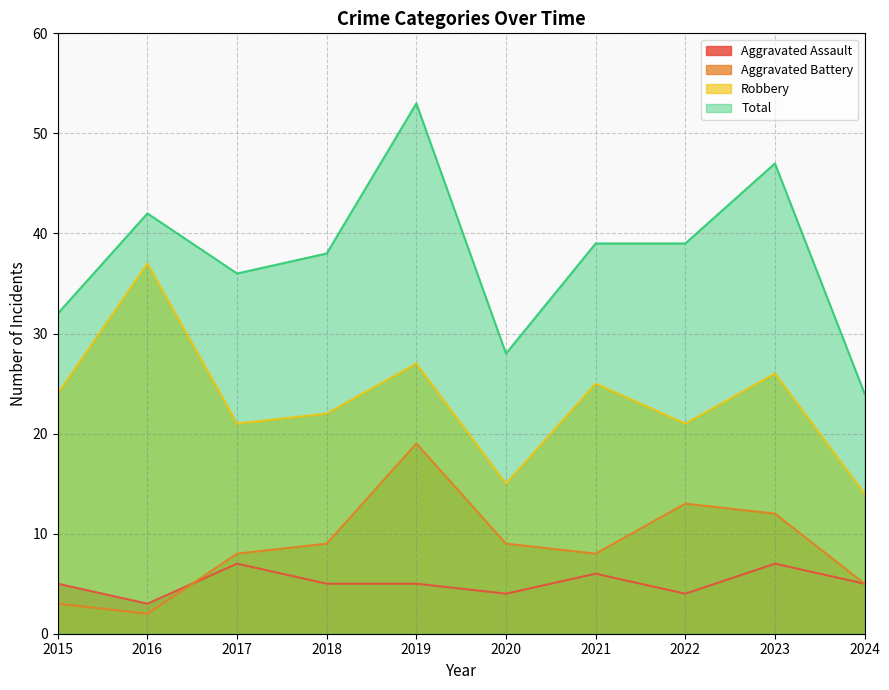

What is the total value across all series at 2016?

84